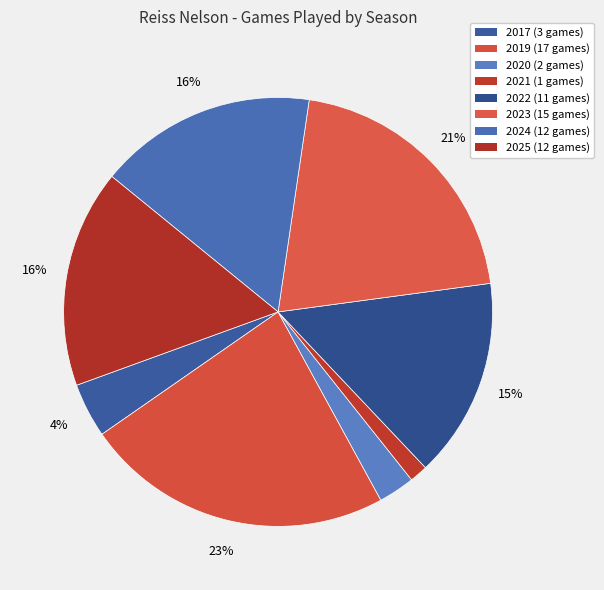

How many segments does this pie chart have?

8